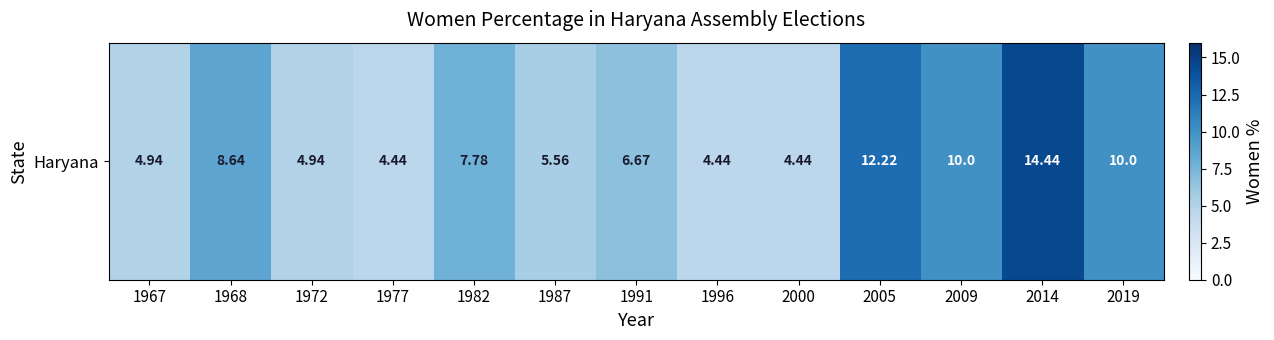

Approximately how many times larger is the value at 1991 compared to 2005?

0.5